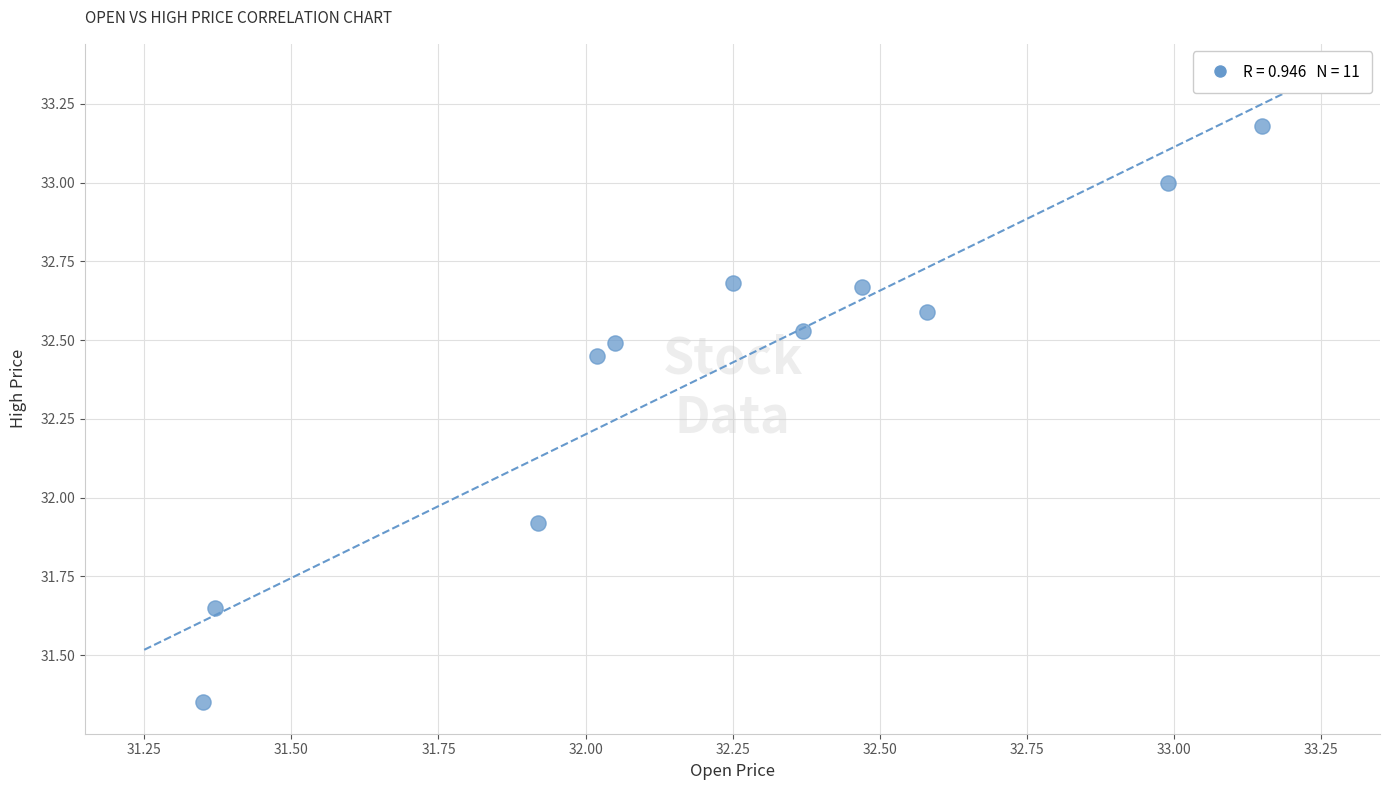

What is the average Y value?

32.4